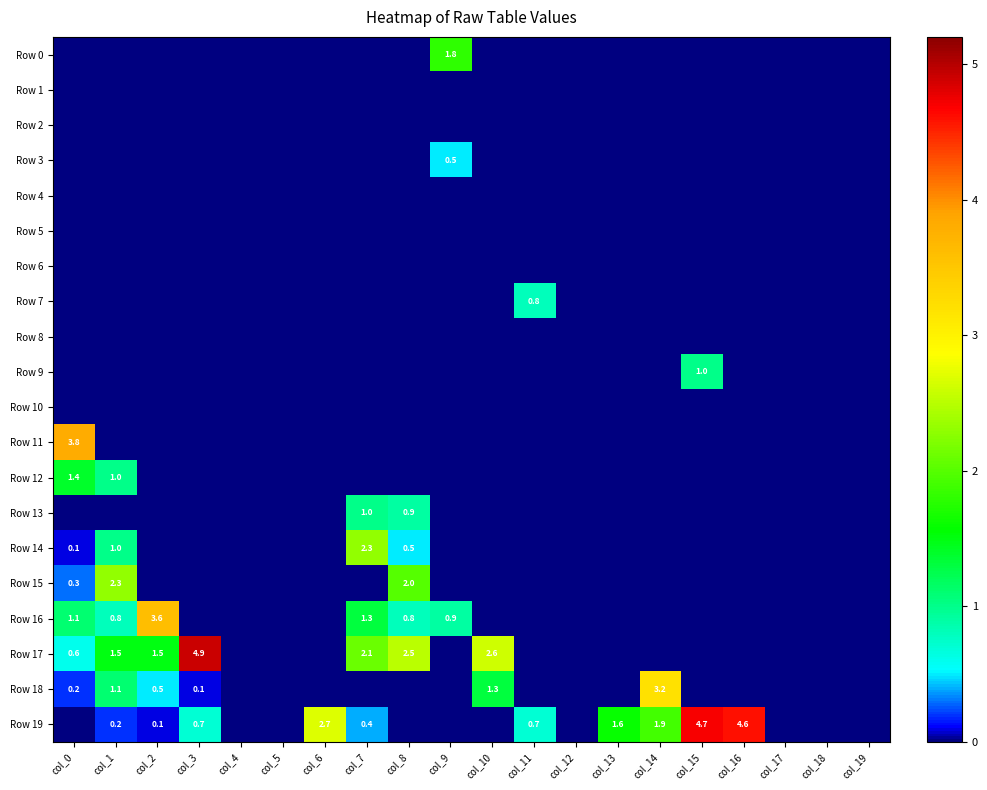

The Row 18 series shows 0.5 at col_2. True or false?

True